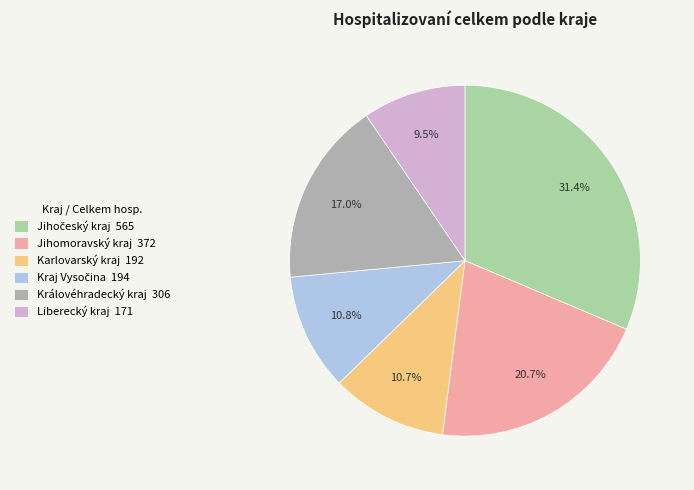

Which slice is the smallest?

Liberecký kraj 171